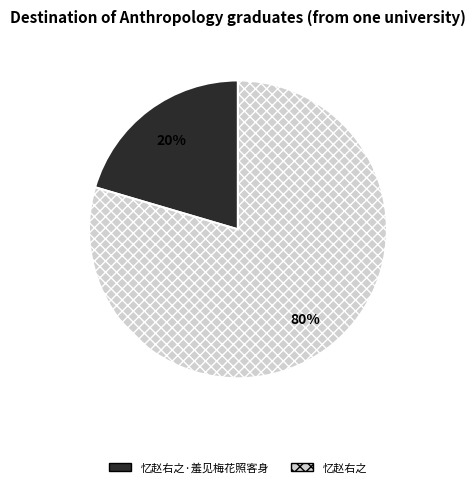

To the nearest percent, what is the average slice percentage?

50%